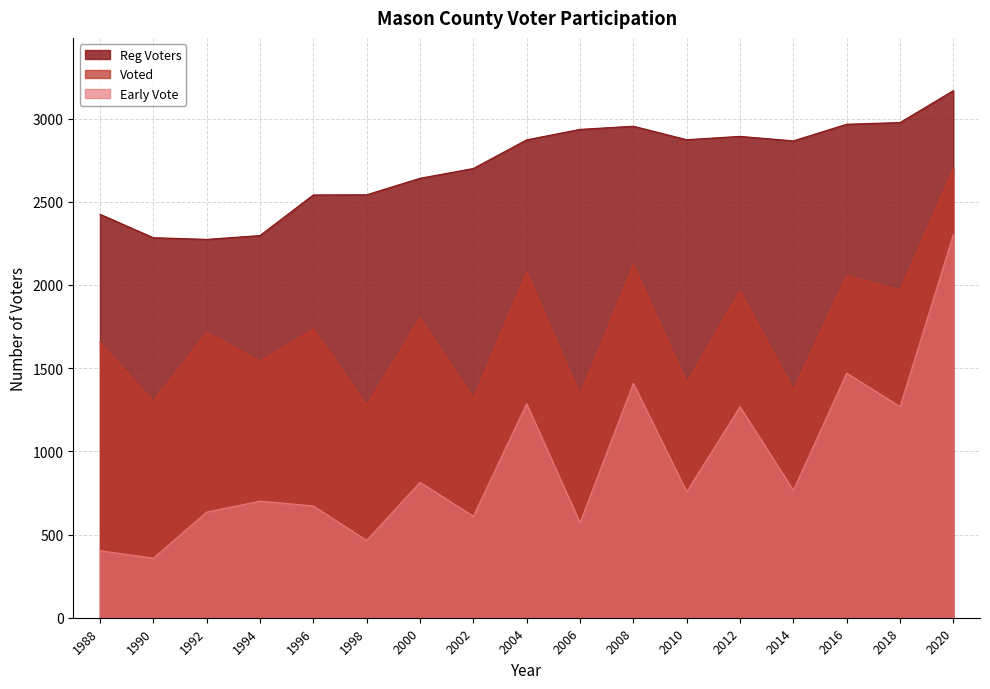

Rank the series by their average value, from lowest to highest.

Early Vote, Voted, Reg Voters